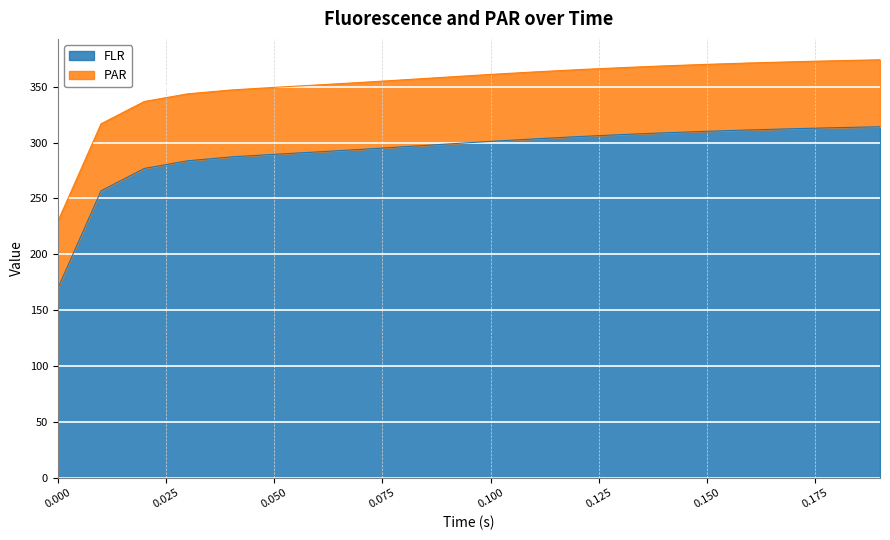

What is the maximum value shown in the chart?

314.2